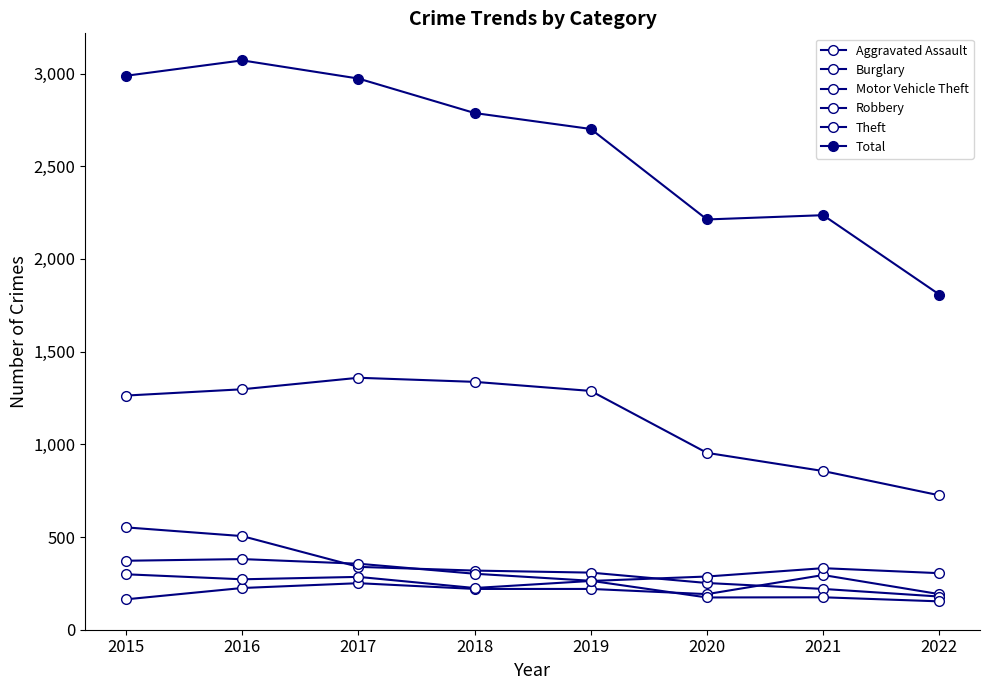

Does the chart have visible grid lines?

No